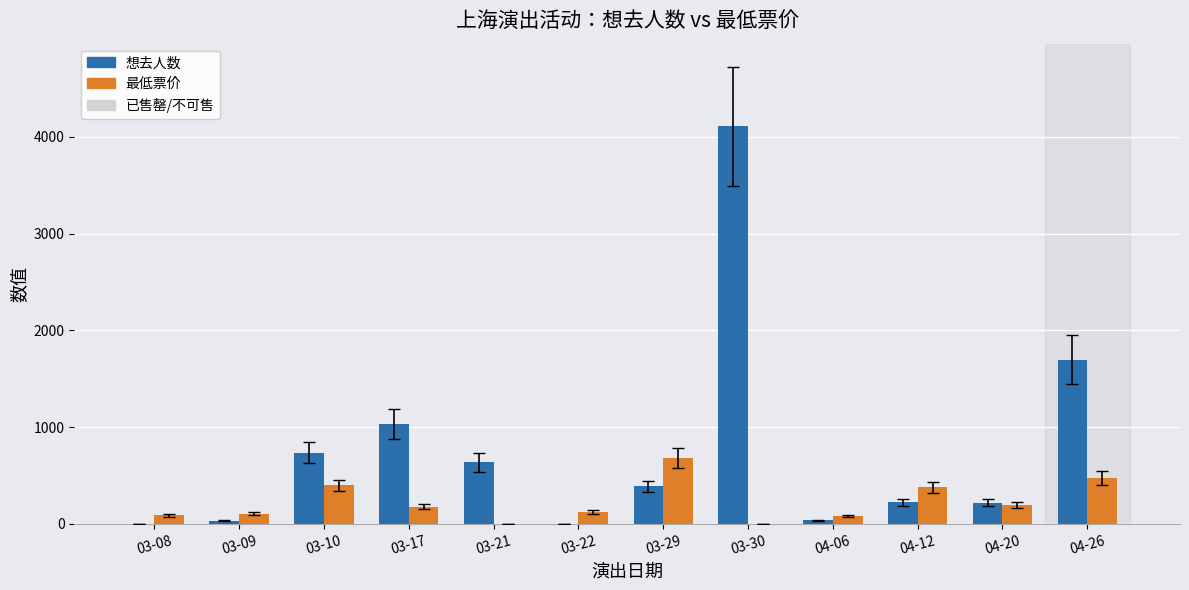

Which series has the largest total across all categories?

想去人数